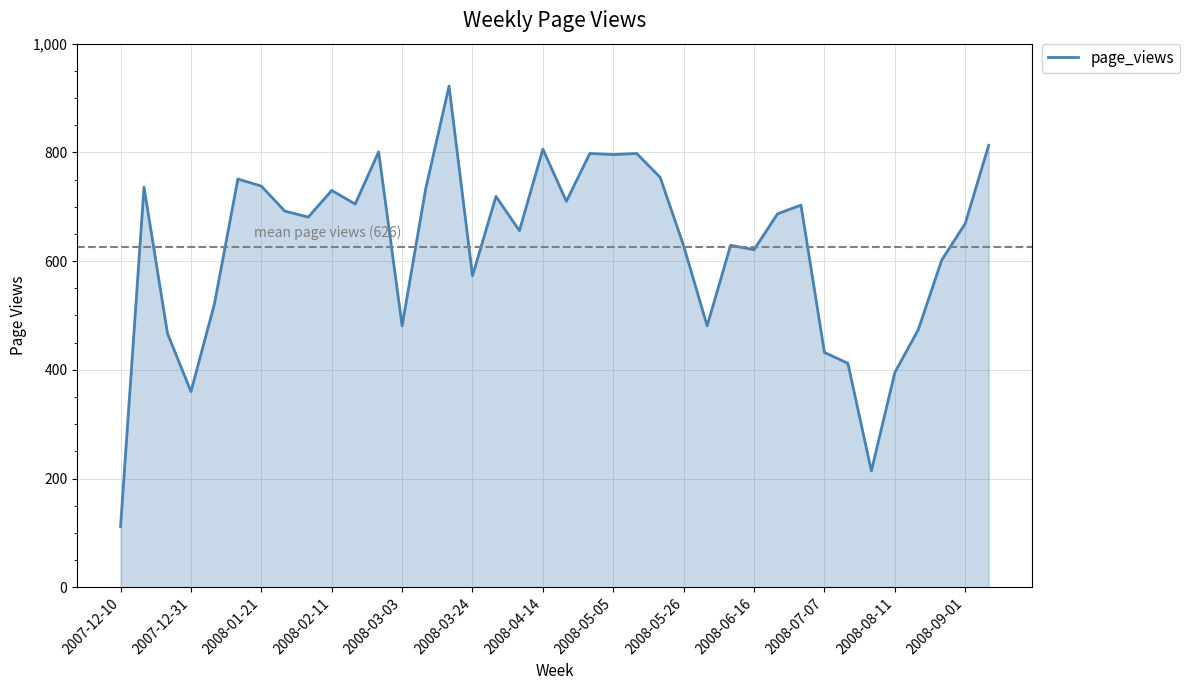

What is the minimum value shown in the chart?

112